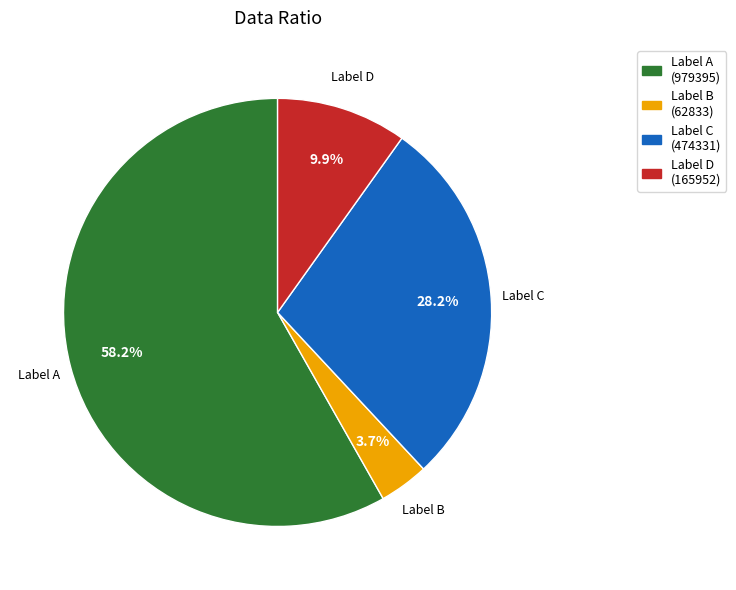

How many slices are in this pie chart?

4